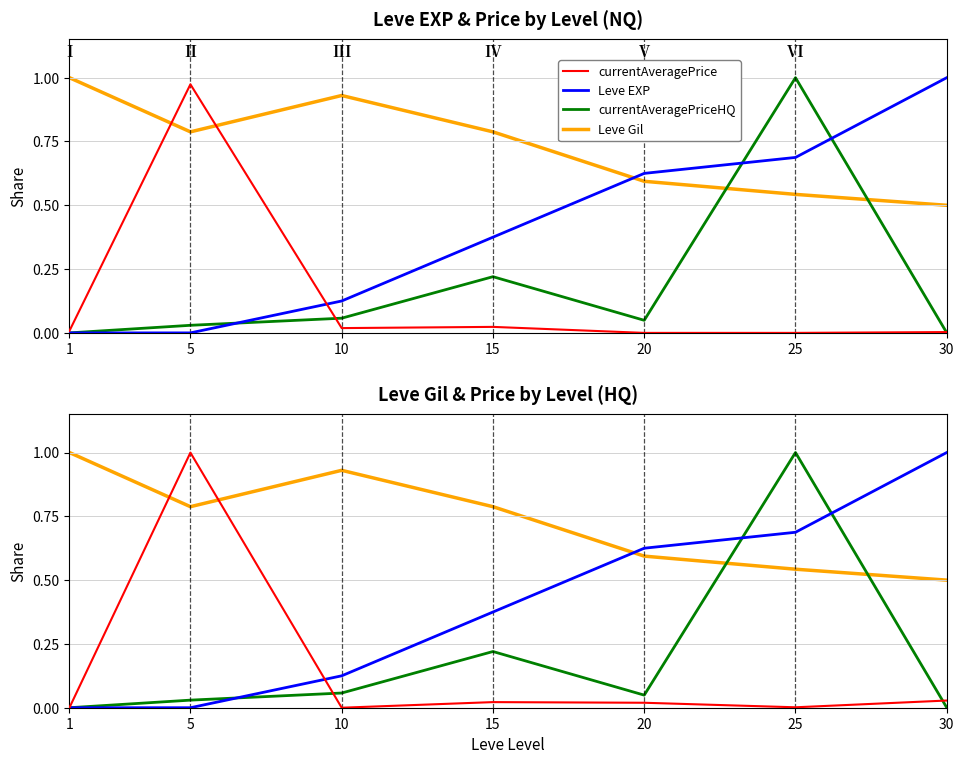

List the series in order of their peak value, lowest first.

currentAveragePrice, Leve EXP, currentAveragePriceHQ, Leve Gil